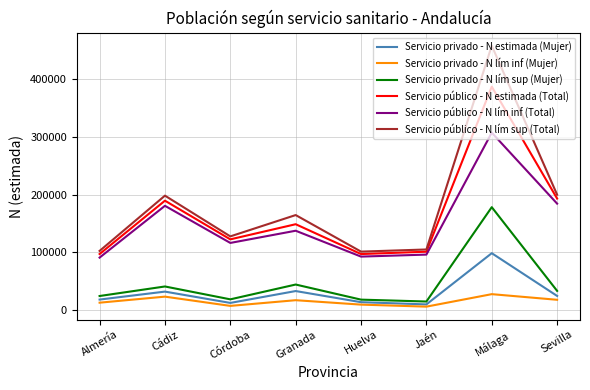

What is the spread (max minus min) of values at Cádiz?

174288